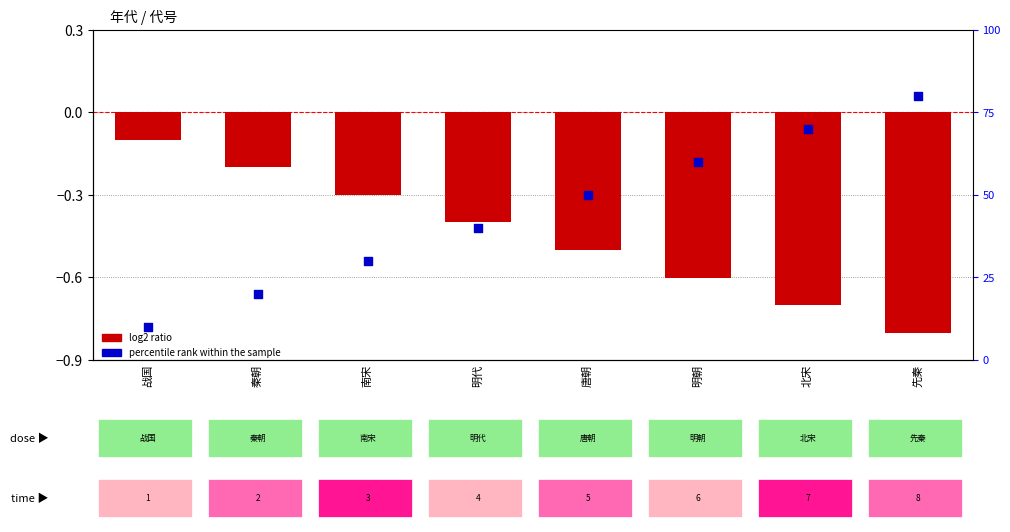

At how many categories does at least one series exceed 32?

5